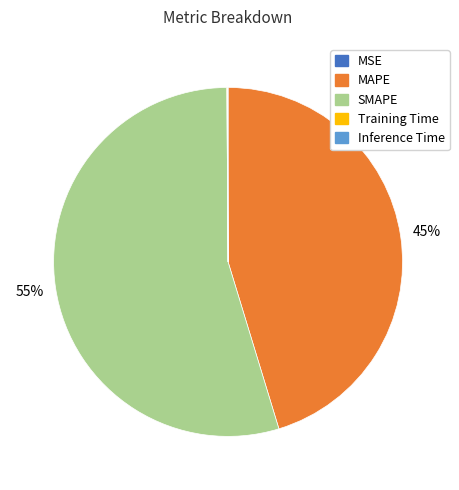

What is the majority slice?

SMAPE